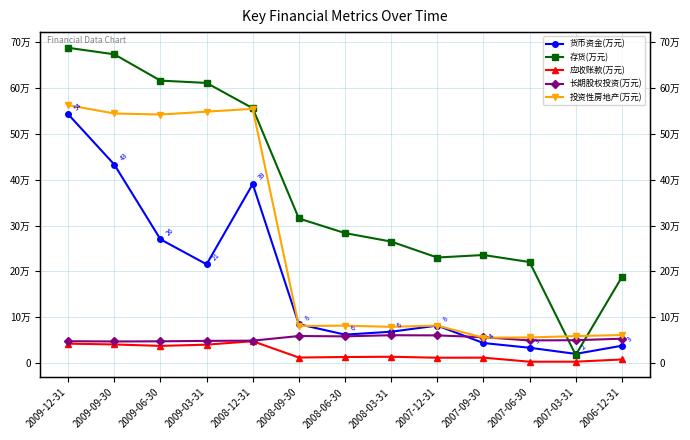

True or false: 存货(万元) and 长期股权投资(万元) cross at least once.

True